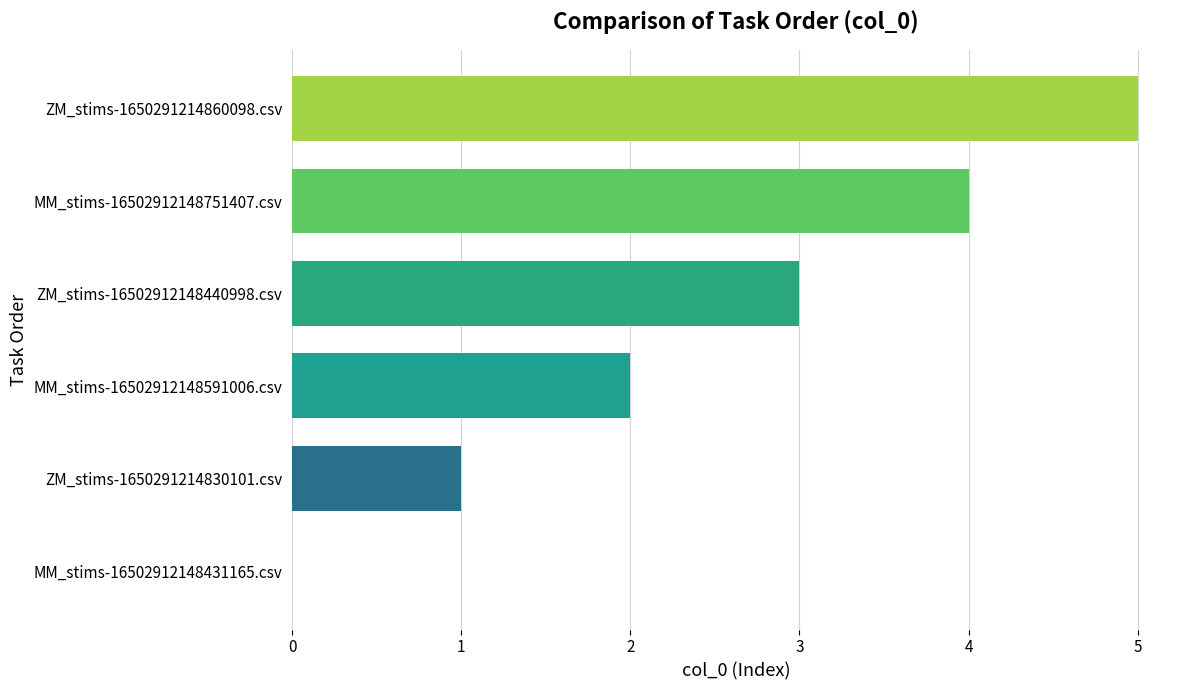

Are the bars grouped side by side (vs. stacked)?

No